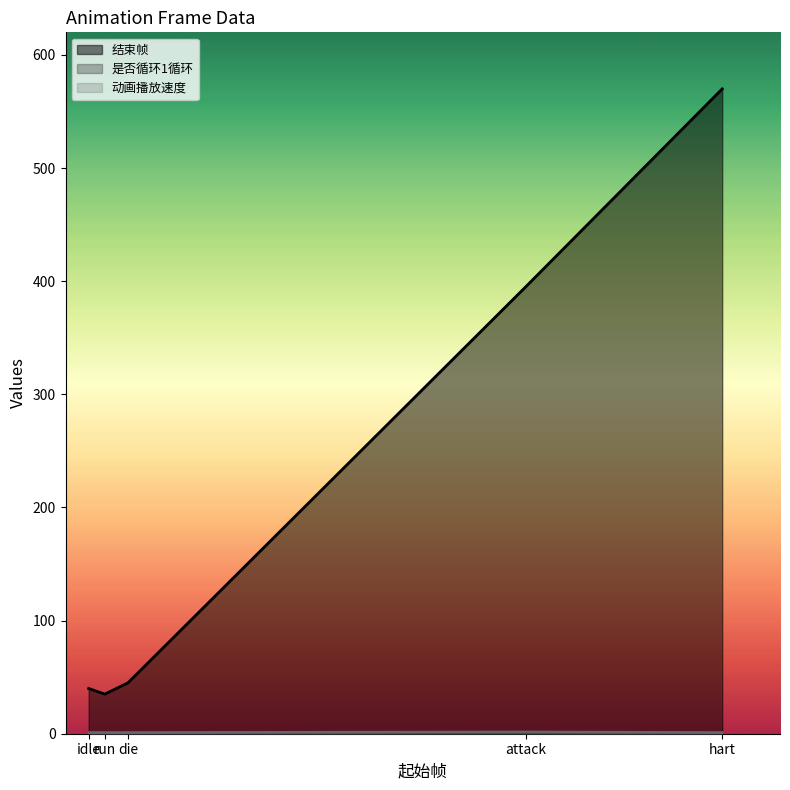

What is the label of the 4th point from the right?

run